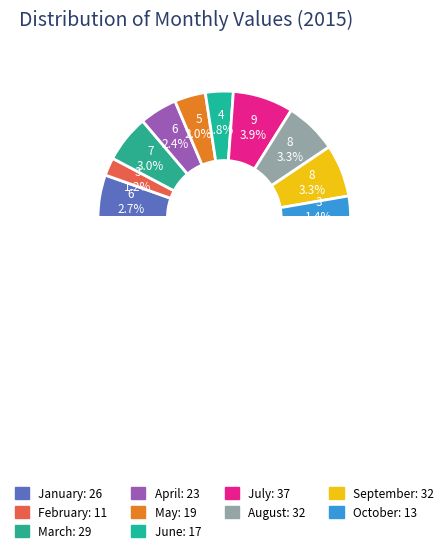

Is the sum of May and September greater than half?

No